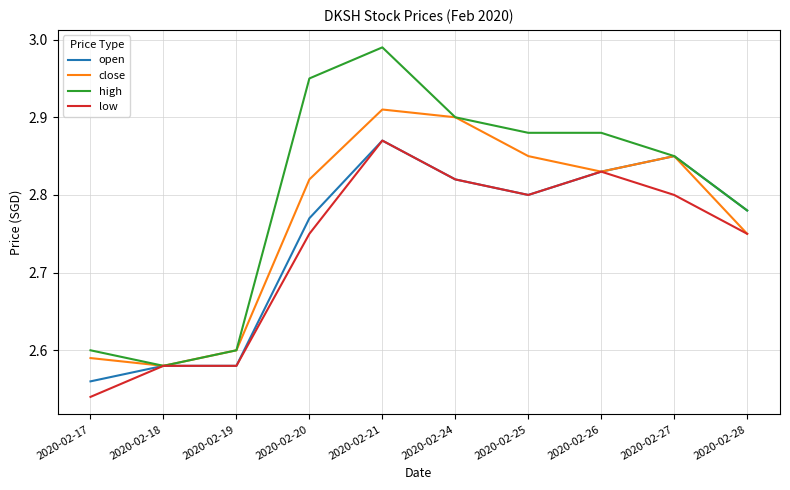

Which category has the lowest value across all series?

2020-02-17